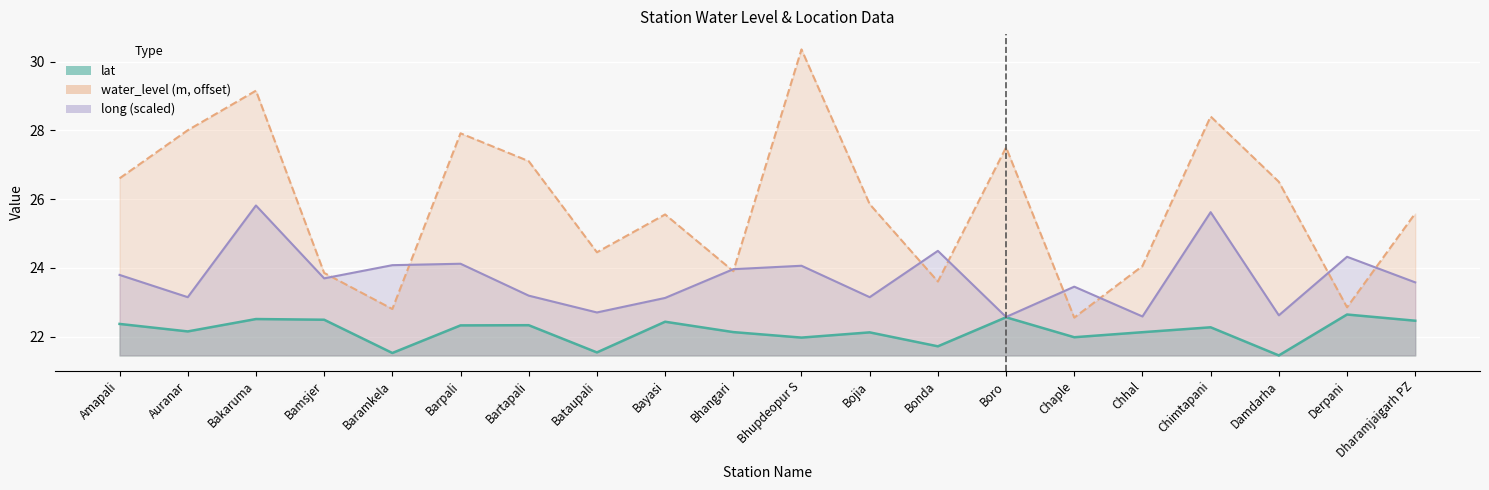

At Chaple, list the series in order from smallest to largest.

lat, water_level, long